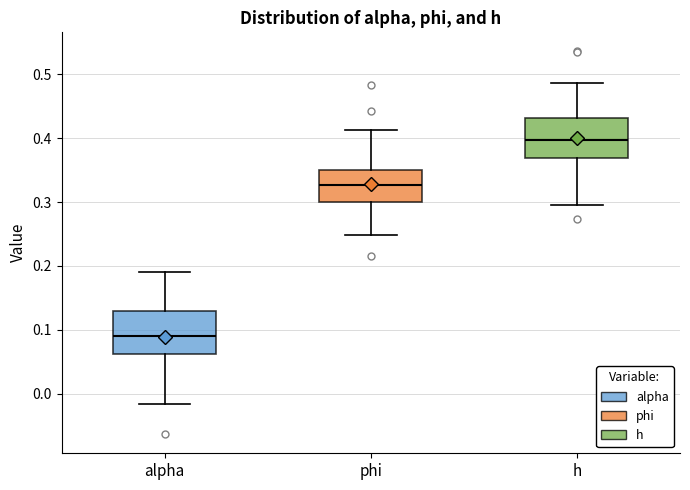

Where does the median line of the box for phi sit on the y-axis? The values are not printed on the chart, so give them approximately, as read against the axis.

0.33